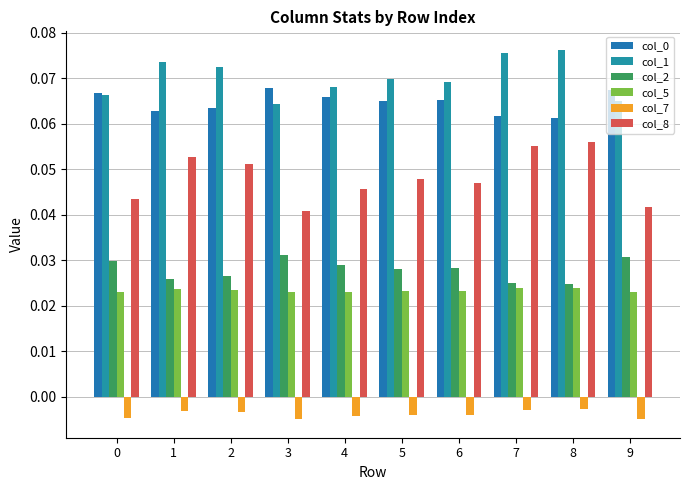

Which label corresponds to the largest value in the chart?

8